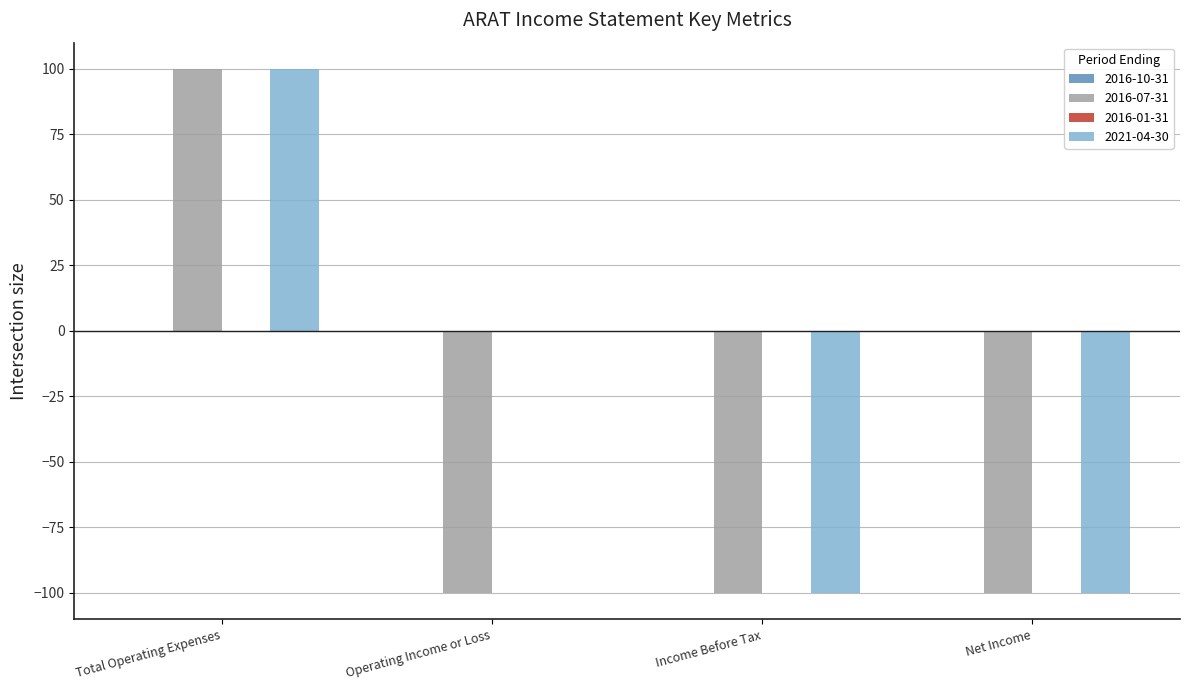

Which series changed the most between Operating Income or Loss and Net Income?

2021-04-30